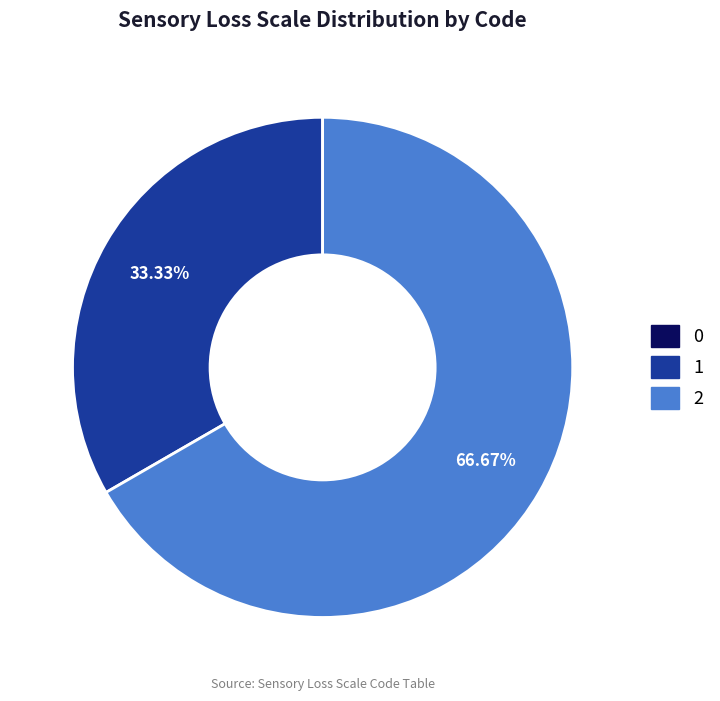

To the nearest percent, what is the difference between the largest and smallest slice percentages?

67%